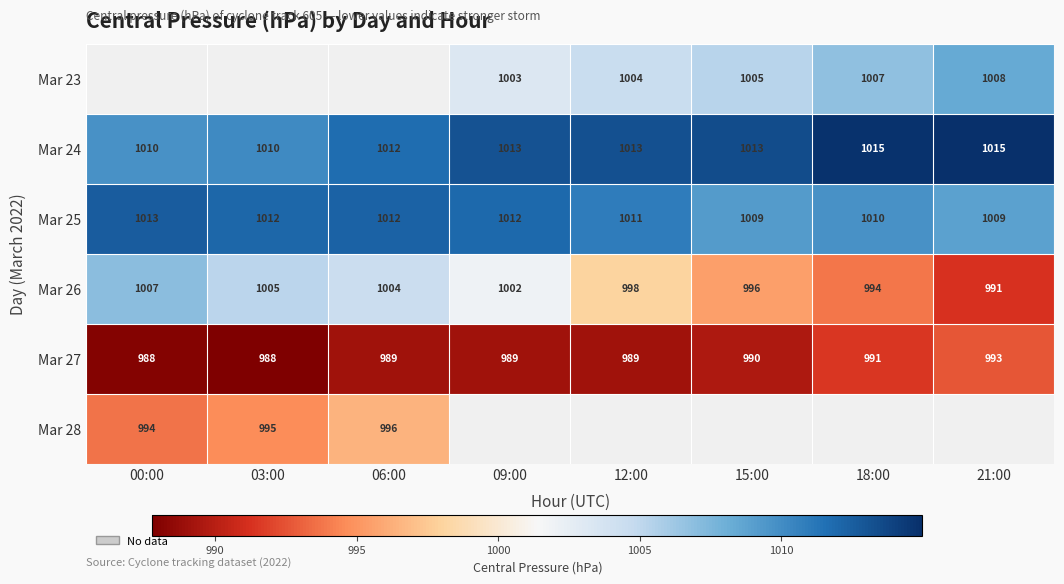

Is the value of Mar 24 at 21:00 greater than the value of Mar 26 at 21:00?

Yes